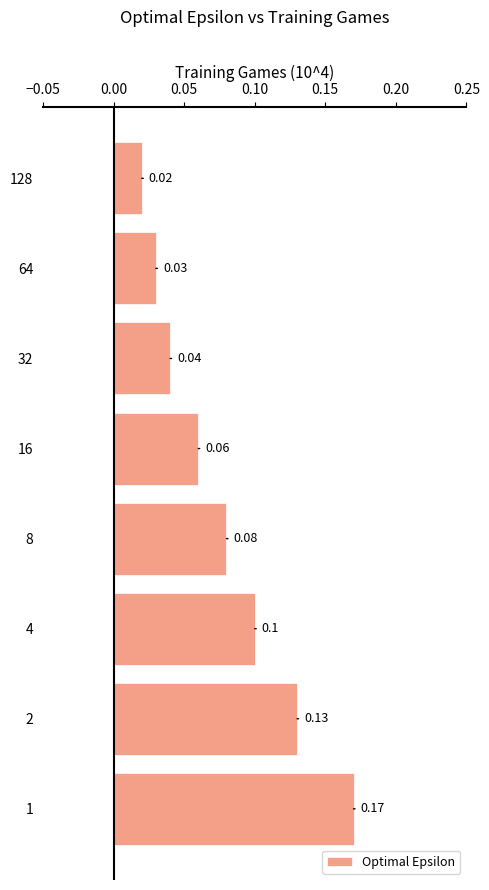

Which has a higher value, 64 or 128?

64